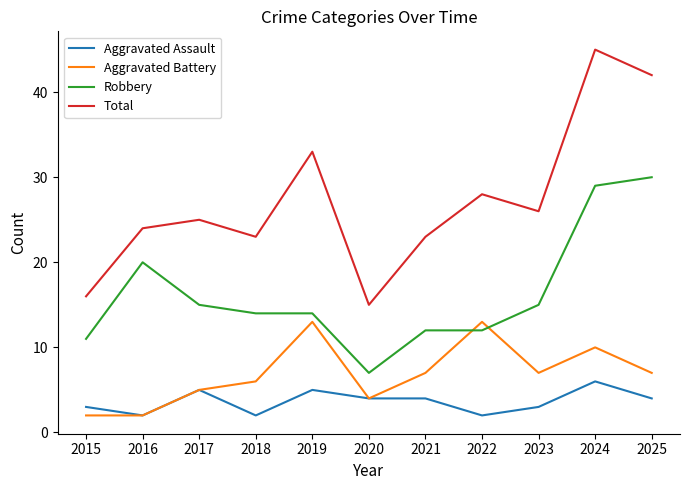

Reading right to left, list all the values displayed in this chart.

Aggravated Assault: 2025=4	2024=6	2023=3	2022=2	2021=4	2020=4	2019=5	2018=2	2017=5	2016=2	2015=3
Aggravated Battery: 2025=7	2024=10	2023=7	2022=13	2021=7	2020=4	2019=13	2018=6	2017=5	2016=2	2015=2
Robbery: 2025=30	2024=29	2023=15	2022=12	2021=12	2020=7	2019=14	2018=14	2017=15	2016=20	2015=11
Total: 2025=42	2024=45	2023=26	2022=28	2021=23	2020=15	2019=33	2018=23	2017=25	2016=24	2015=16